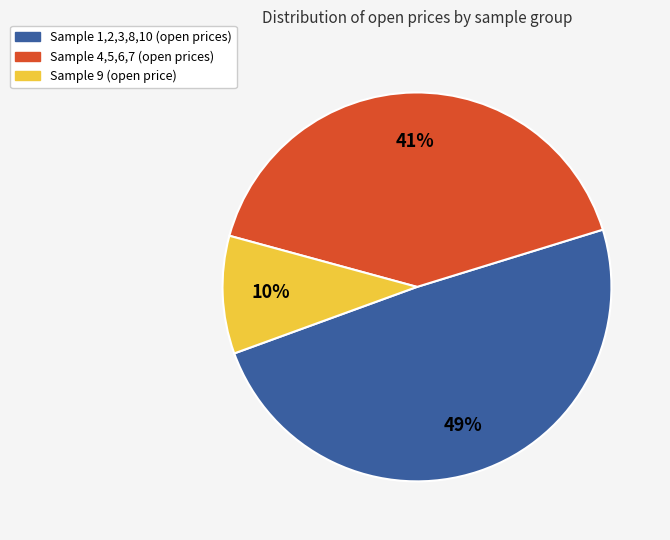

To the nearest percent, what is the average slice percentage?

33%